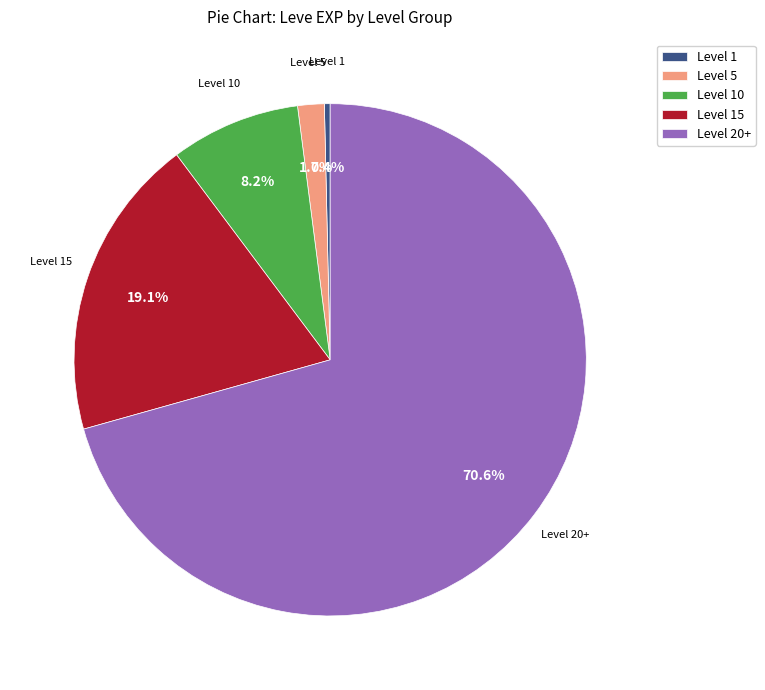

Is Level 1 the majority of the pie?

No